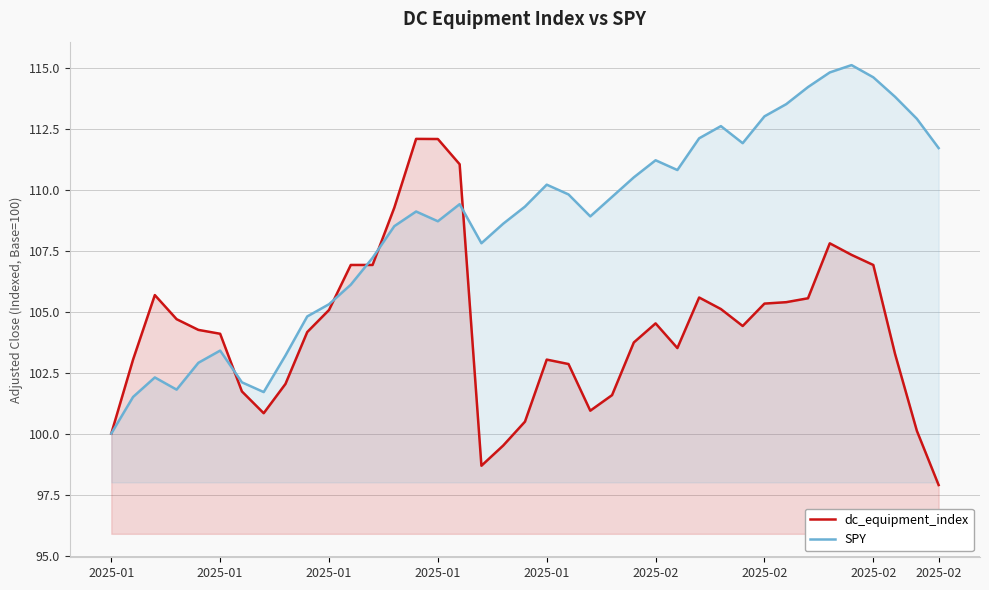

How many interior local valleys does the dc_equipment_index series have?

5